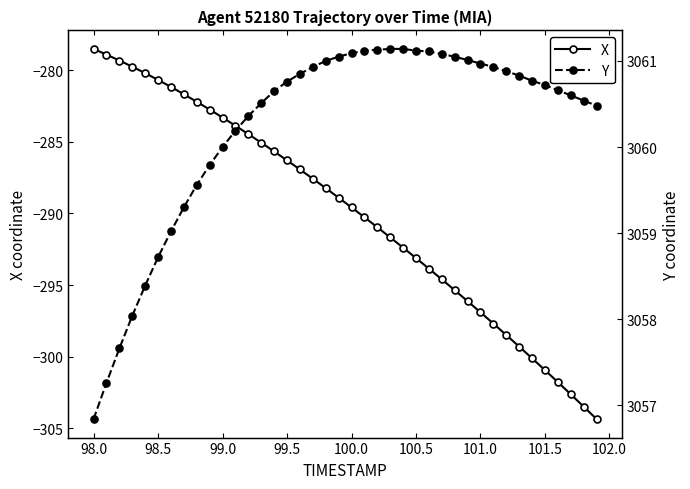

What is the highest value of the X series?

-278.5